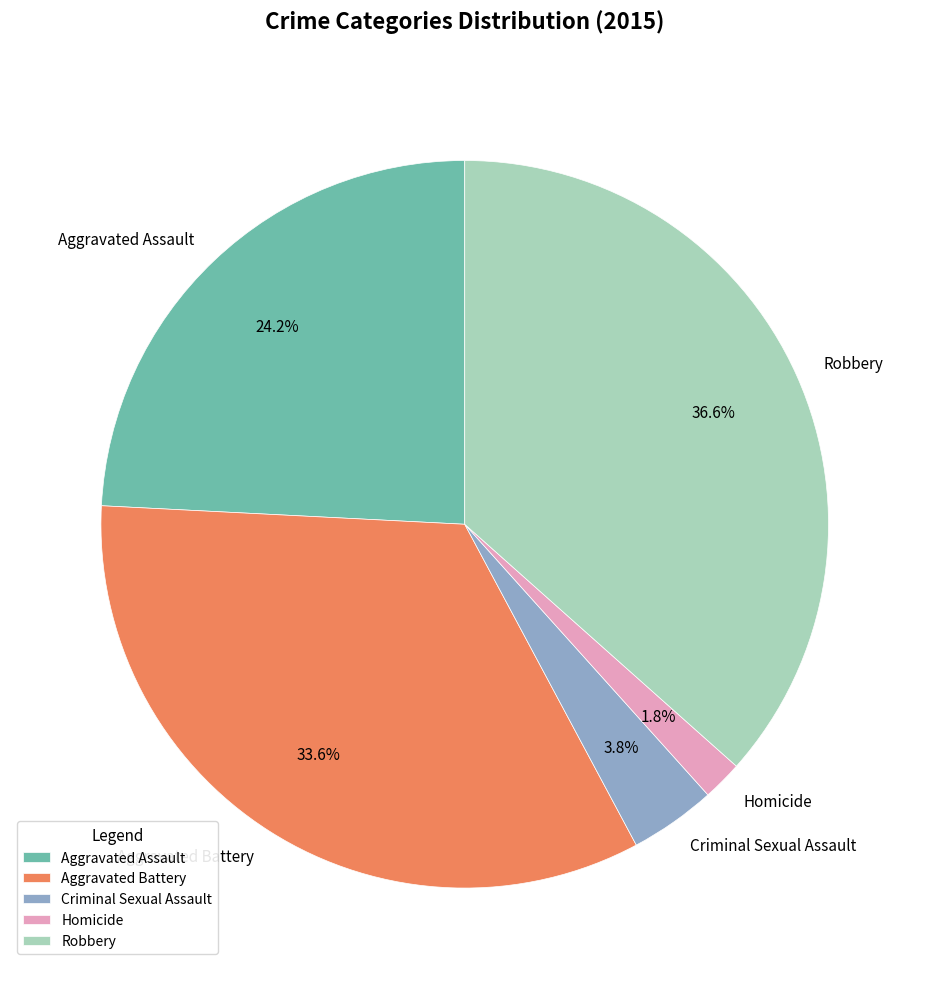

Rank the categories by value from highest to lowest.

Robbery, Aggravated Battery, Aggravated Assault, Criminal Sexual Assault, Homicide